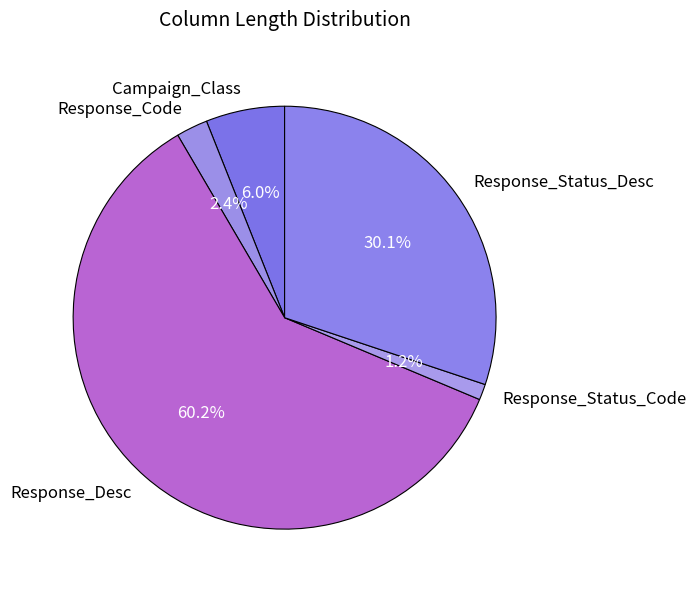

Is it true that Campaign_Class is 6% of the pie?

True